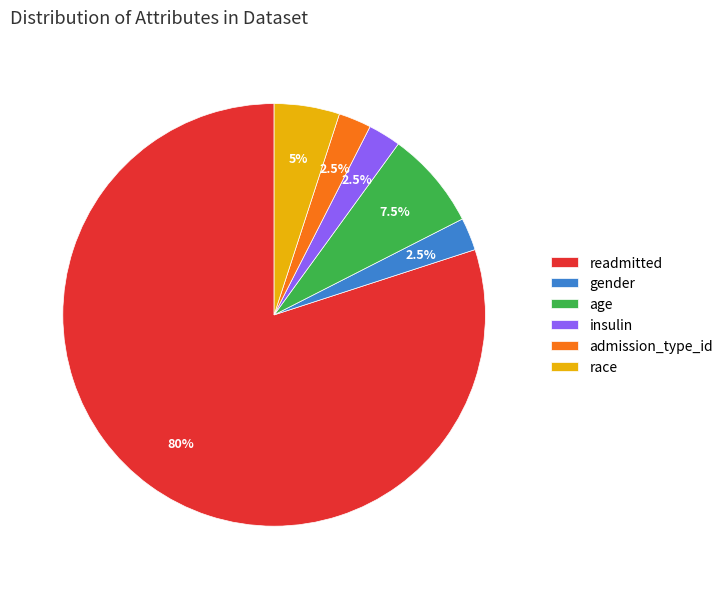

What percentage is NOT represented by race?

95.0%